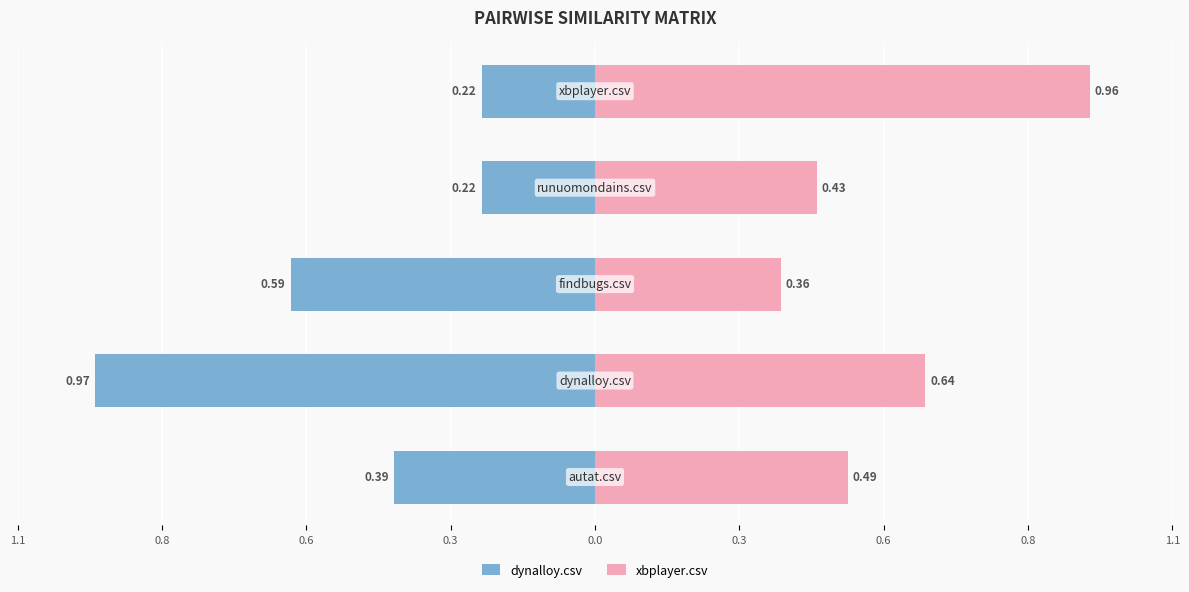

The value of xbplayer.csv at 0.0 is 1.0. True or false?

True